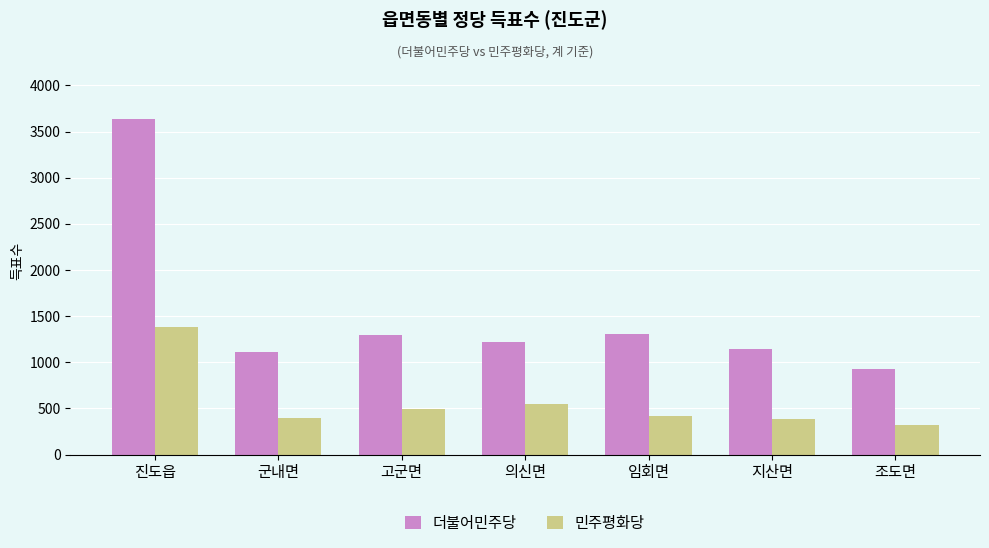

Is it true that 더불어민주당 equals 1140 at 지산면?

True